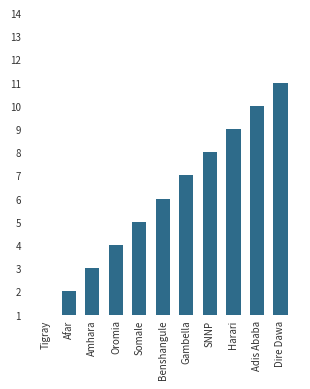

Rank the categories by value from lowest to highest.

Tigray, Afar, Amhara, Oromia, Somale, Benshangule, Gambella, SNNP, Harari, Adis Ababa, Dire Dawa